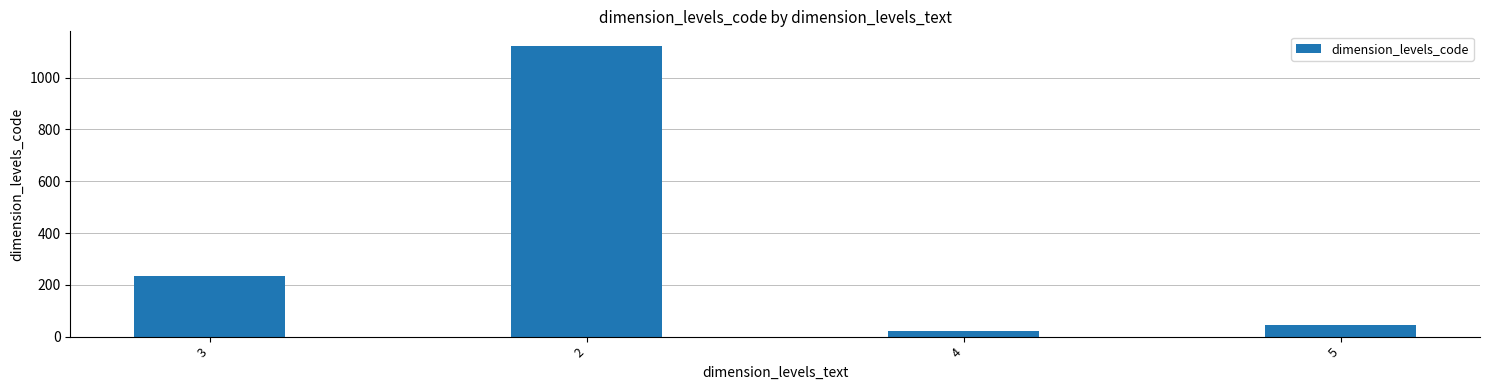

What position from the left is 5?

4